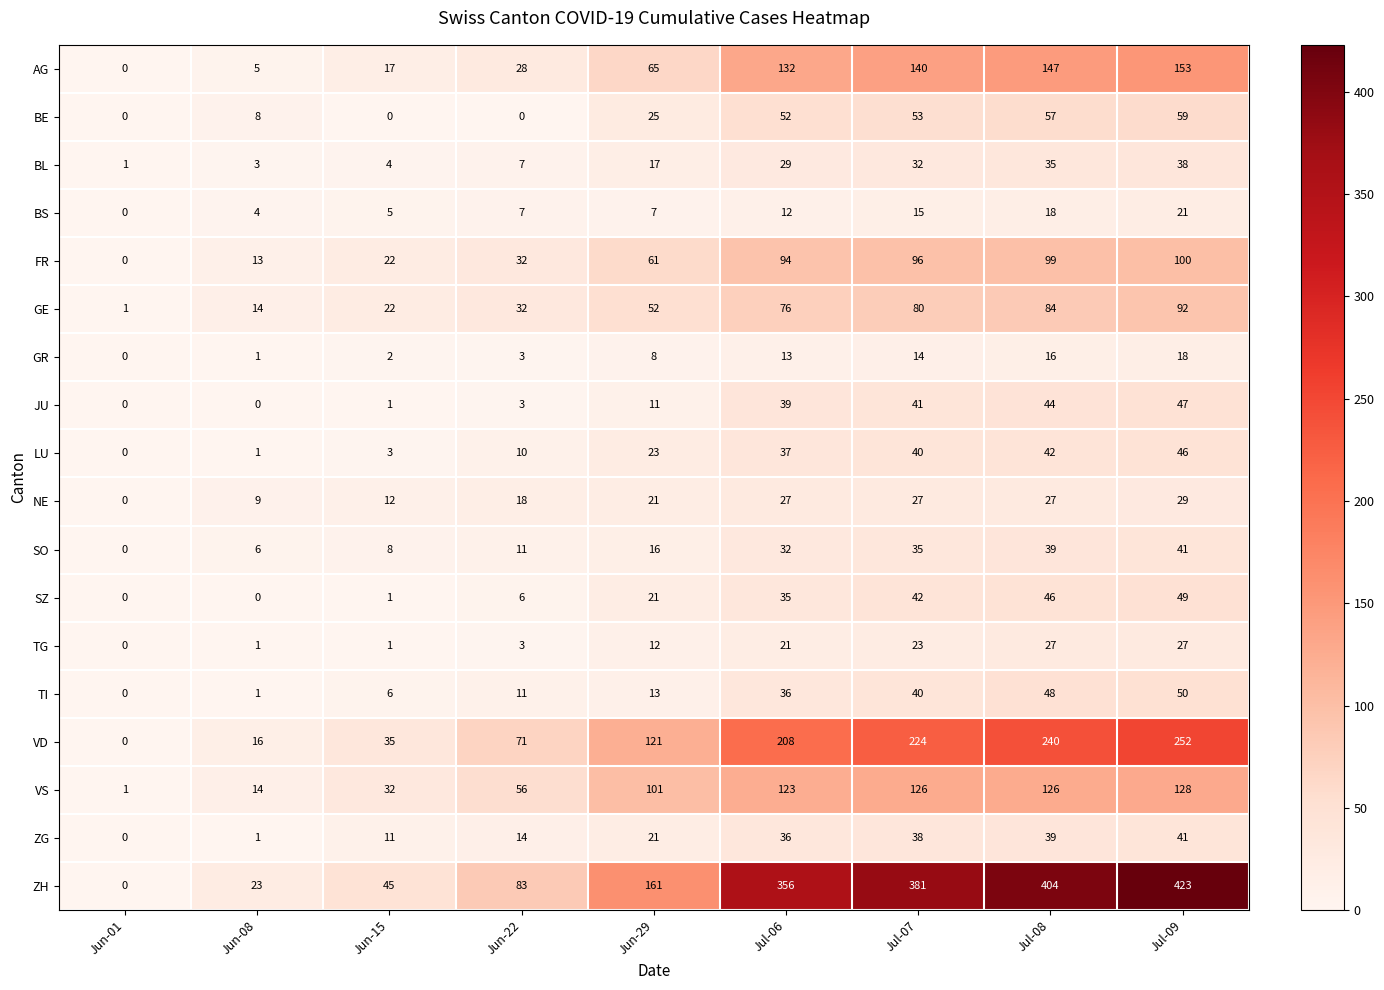

Between Jun-22 and Jul-09, which series saw the biggest shift?

ZH